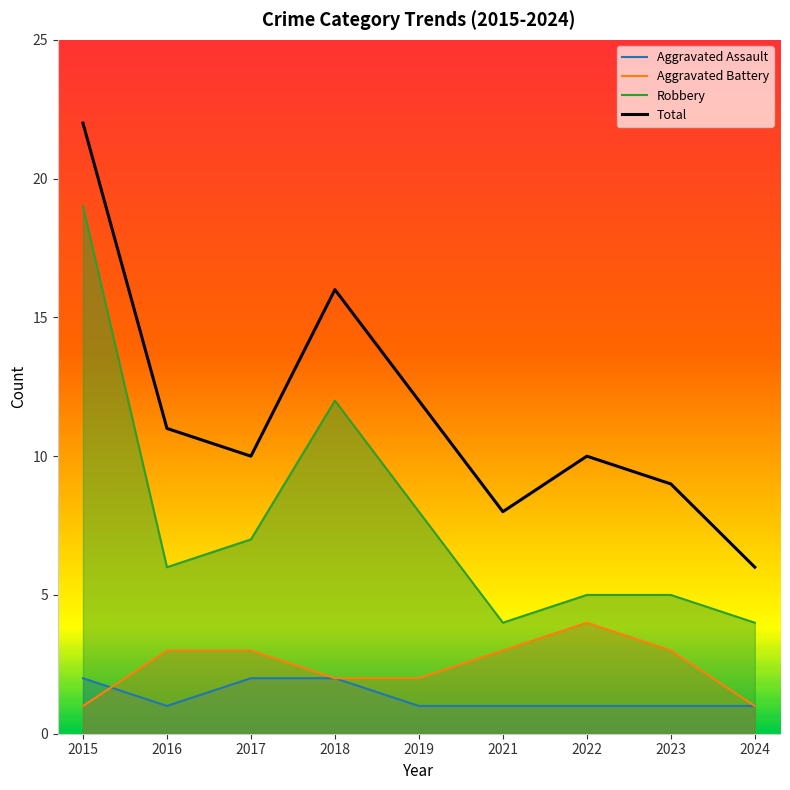

True or false: Robbery and Aggravated Battery cross at least once.

False